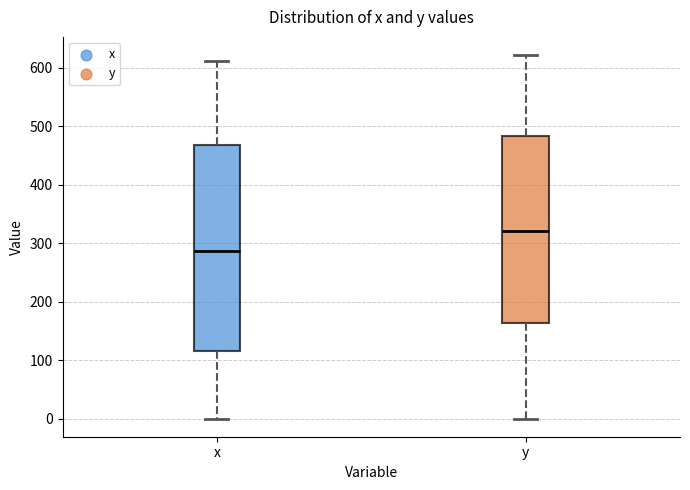

Reading left to right, read every box against the y-axis: the position of its median line, the range the box covers, and the ends of its whiskers. The values are not printed on the chart, so give them approximately, as read against the axis.

x: median 290, box 110 to 470, whiskers 0 to 610
y: median 320, box 160 to 480, whiskers 0 to 620